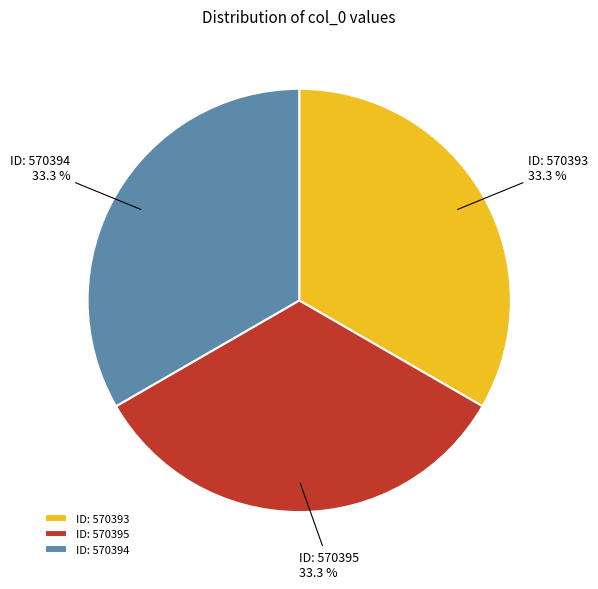

Does any single category account for the majority?

No